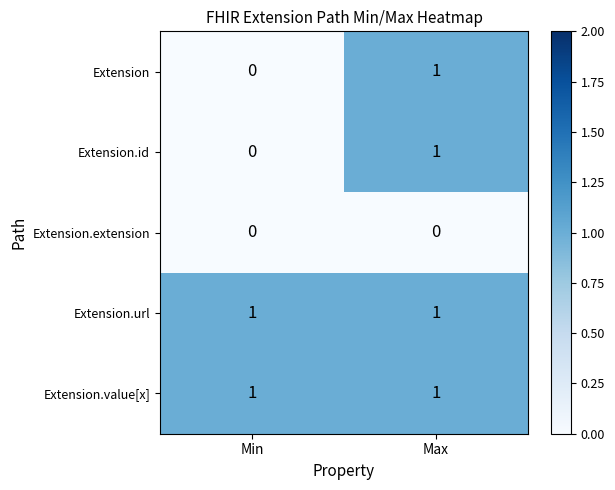

At which category is the sum across all series the highest?

Max